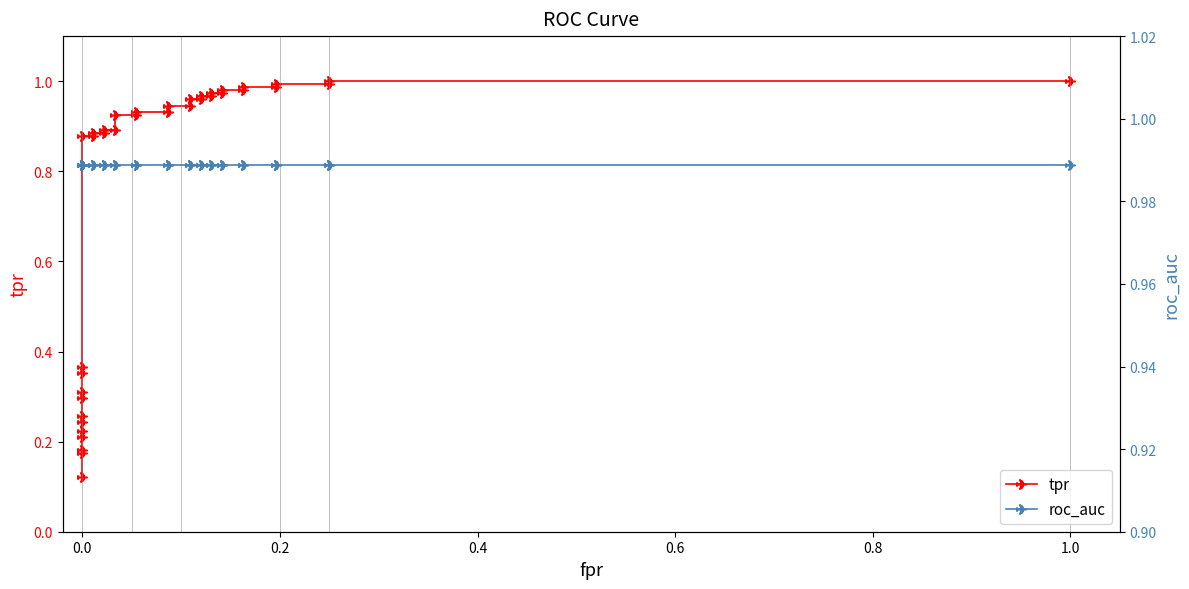

Does the chart have visible grid lines?

No